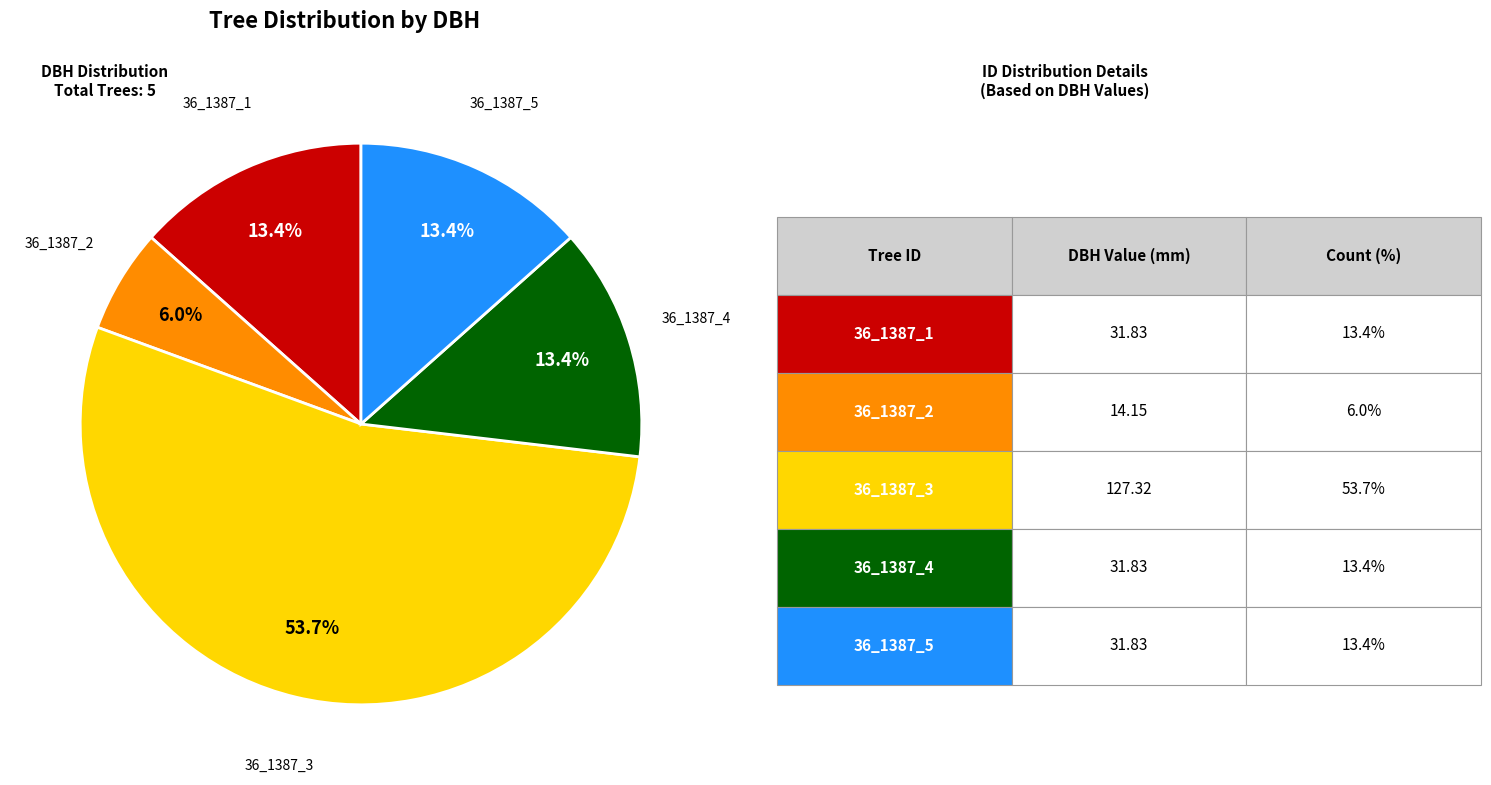

Is there a majority slice in this chart?

Yes